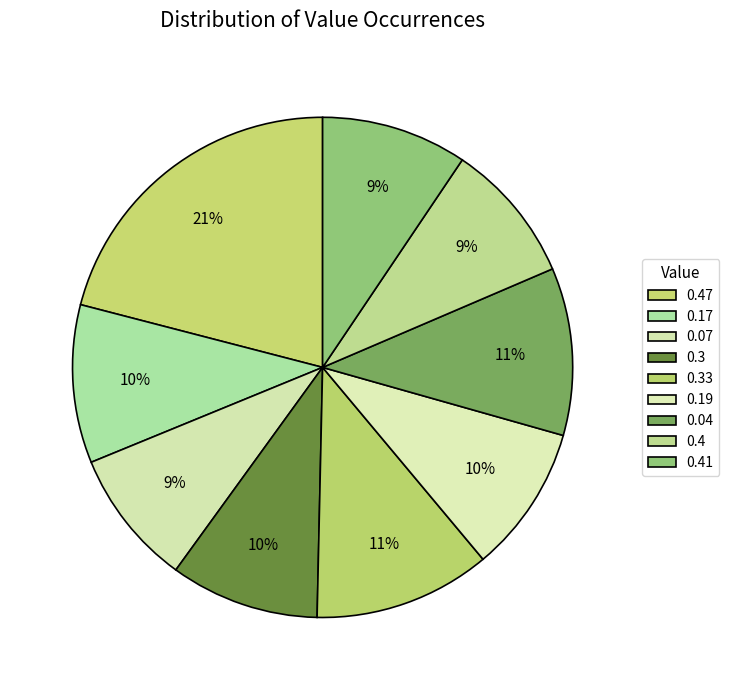

Count the number of slices in the pie.

9